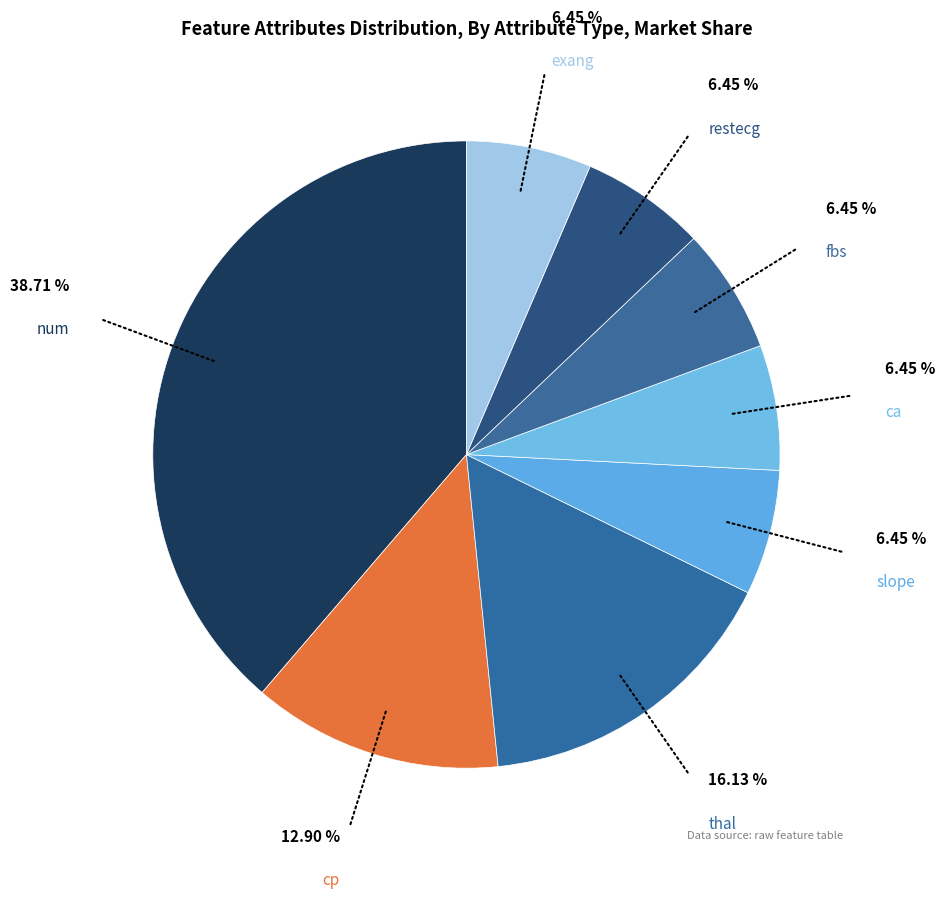

How many segments does this pie chart have?

8